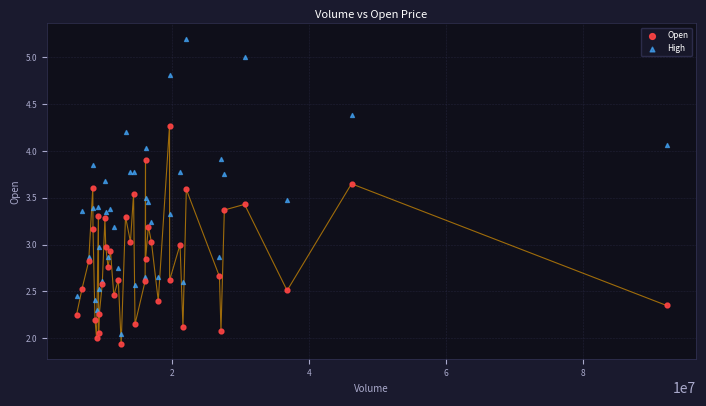

Which series has the largest Y range (max minus min)?

High